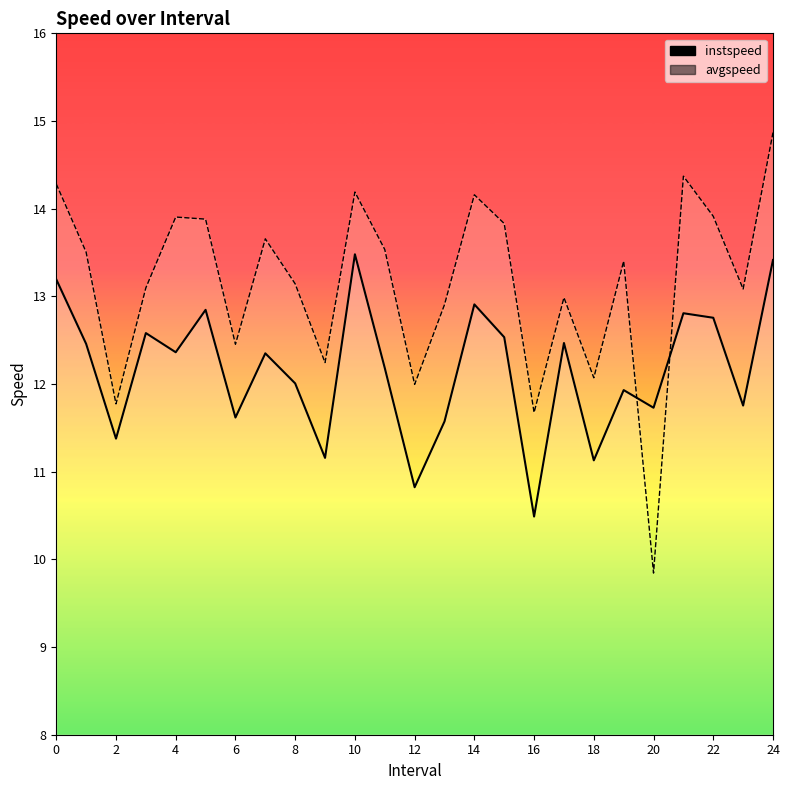

Which series has the widest spread of values?

avgspeed_line